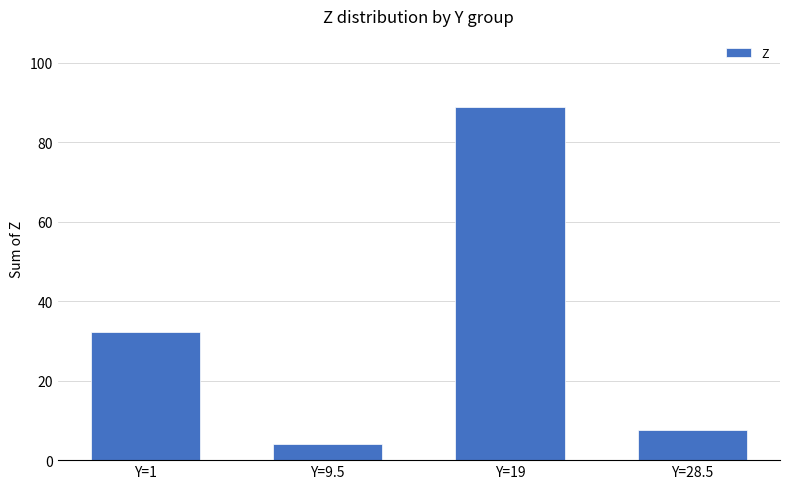

How many series are shown in this chart?

1